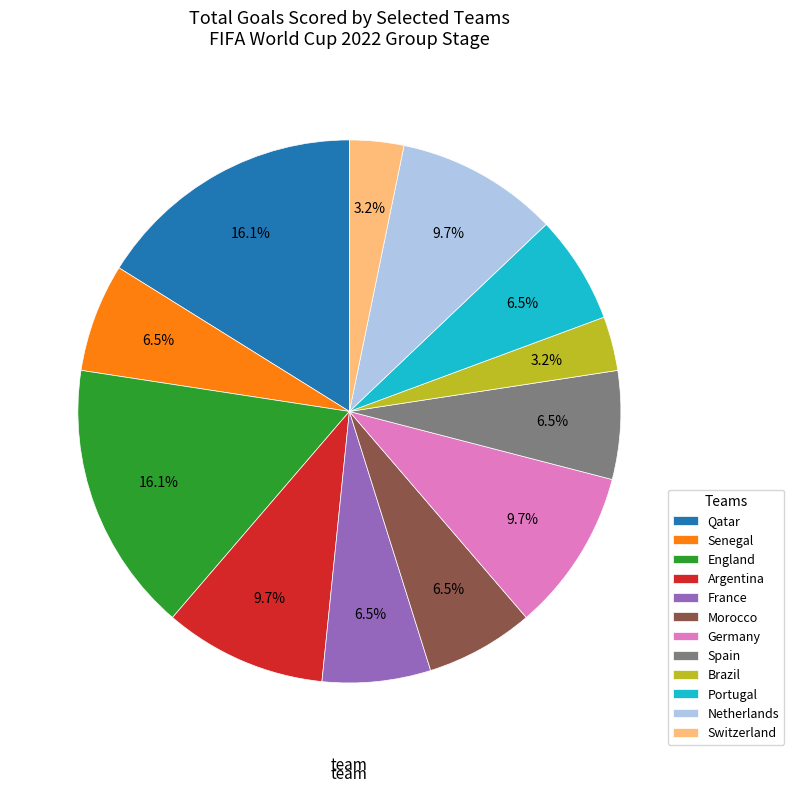

Count the number of slices in the pie.

12